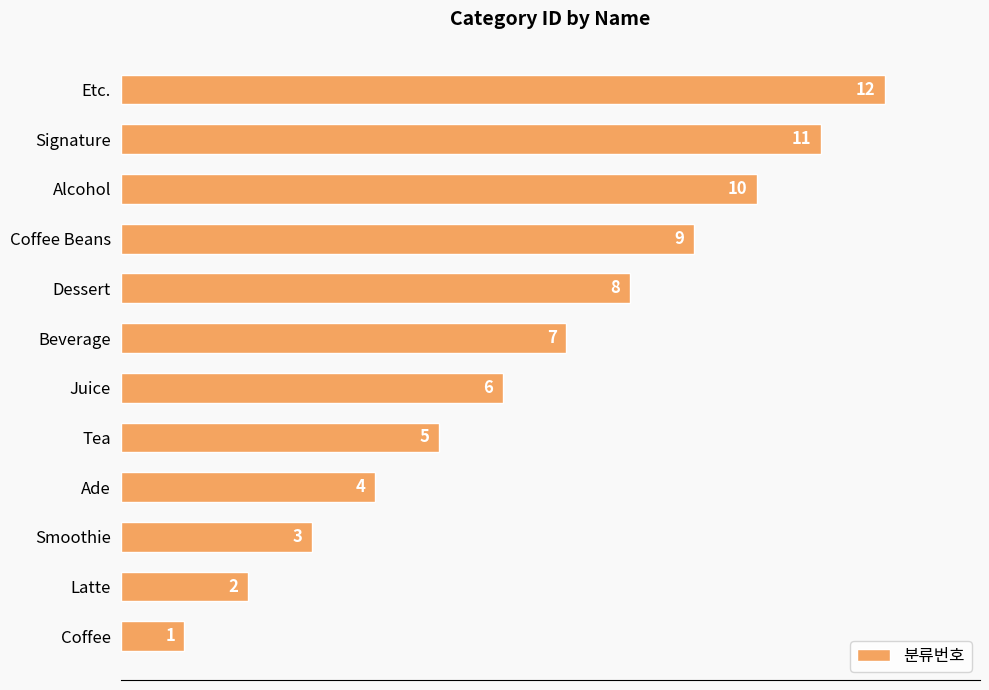

Does the chart contain any negative values?

No